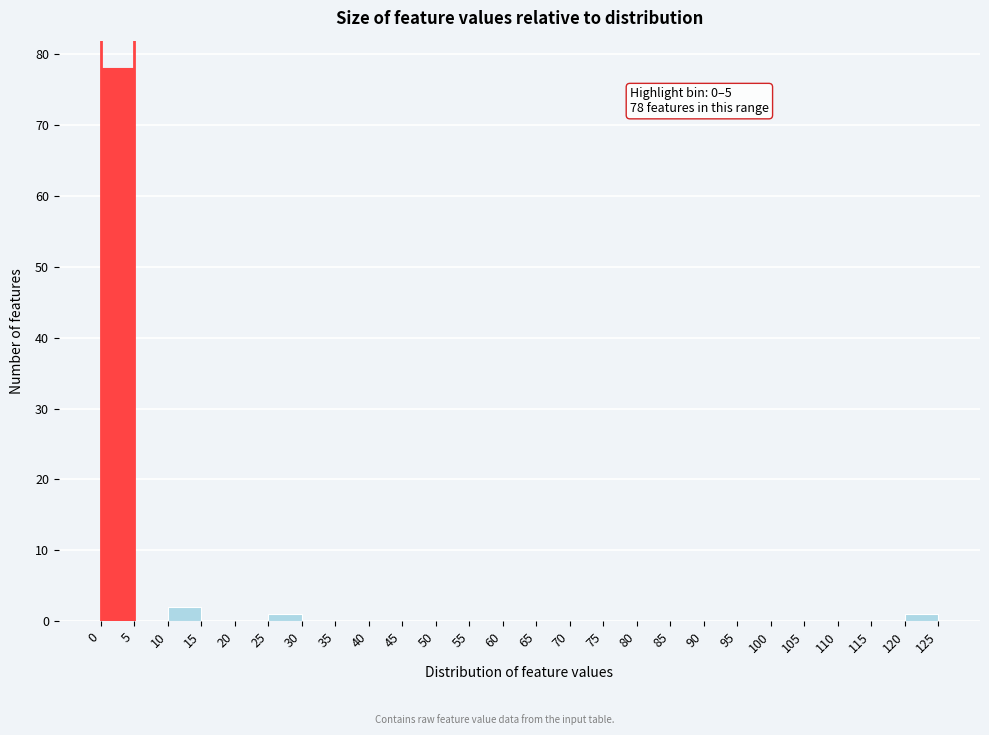

Which range on the x-axis has the tallest bar?

0 to 5